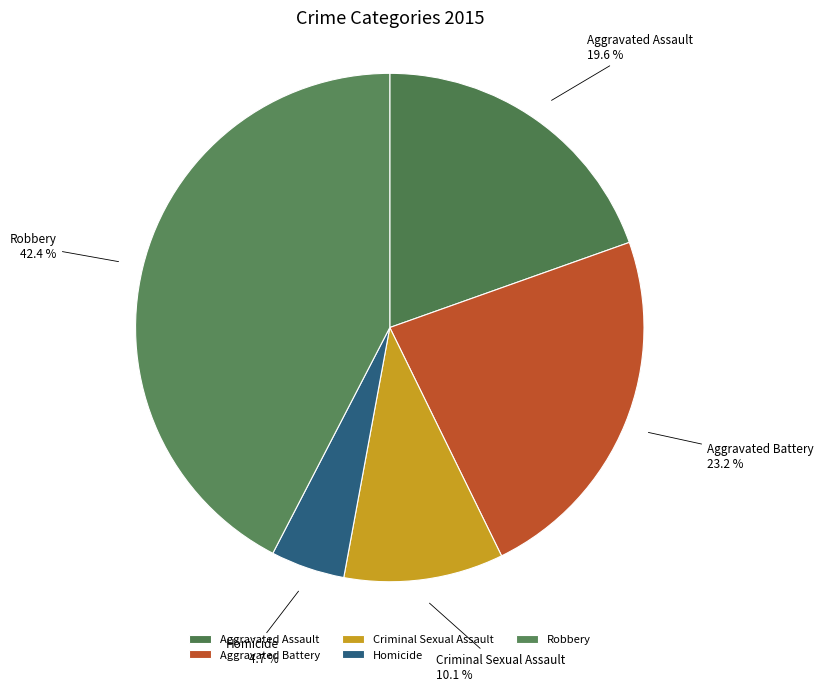

How many slices are in this pie chart?

5